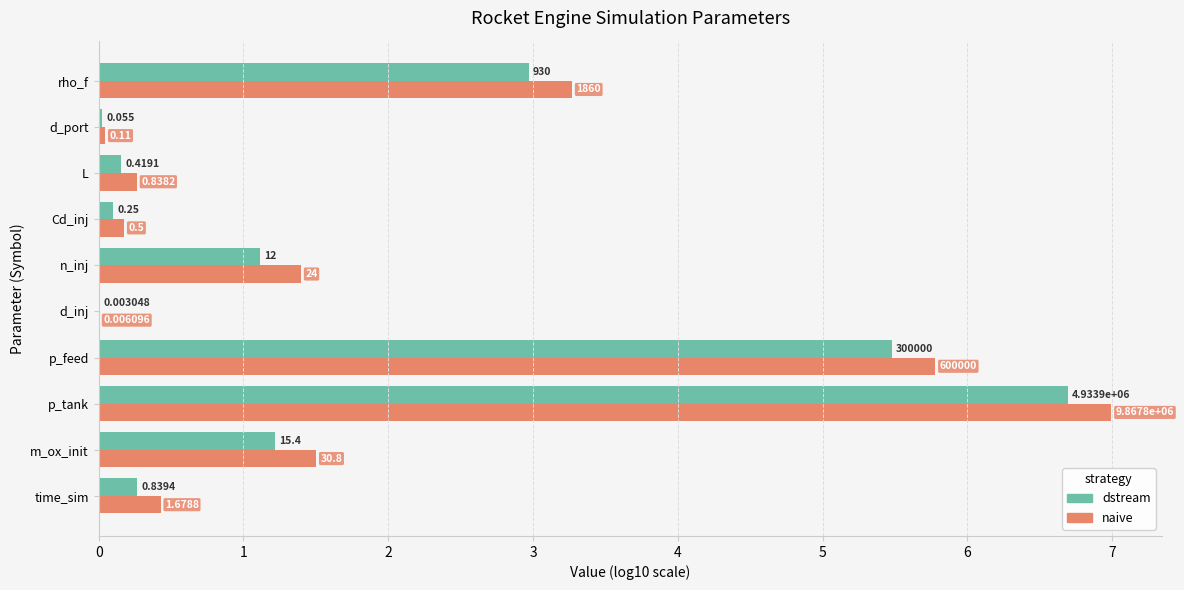

What are all the series names shown in the legend?

dstream, naive